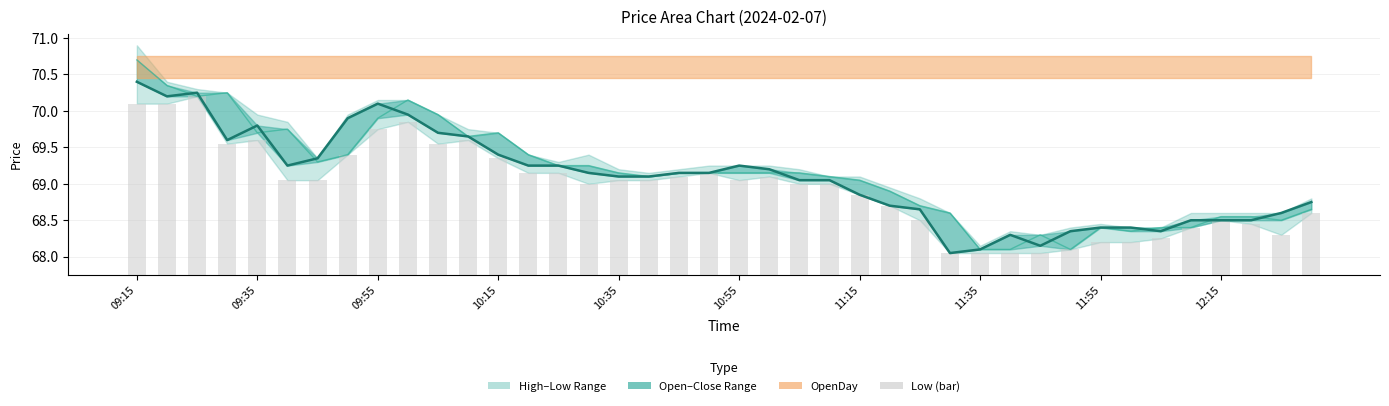

What is the minimum value for Open?

68.1